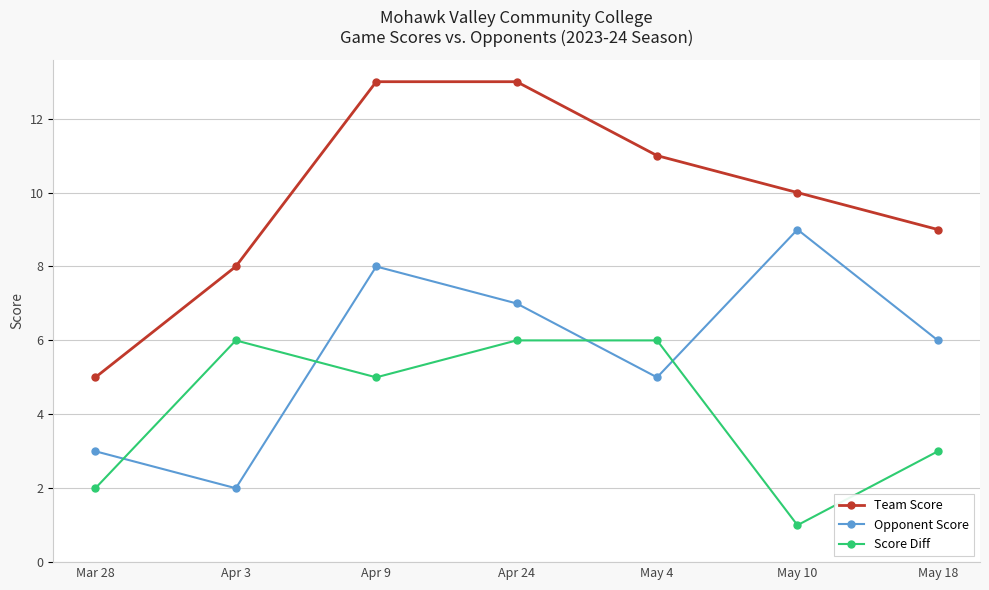

Where is Team Score nearest to the value 9?

May 18